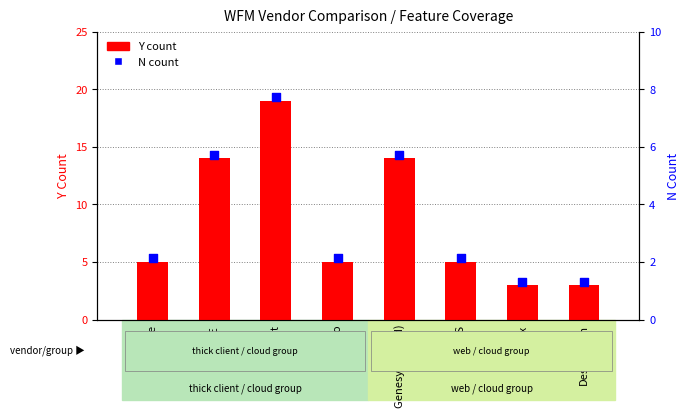

What is the ratio of the value at Description to the value at AWS?

0.6